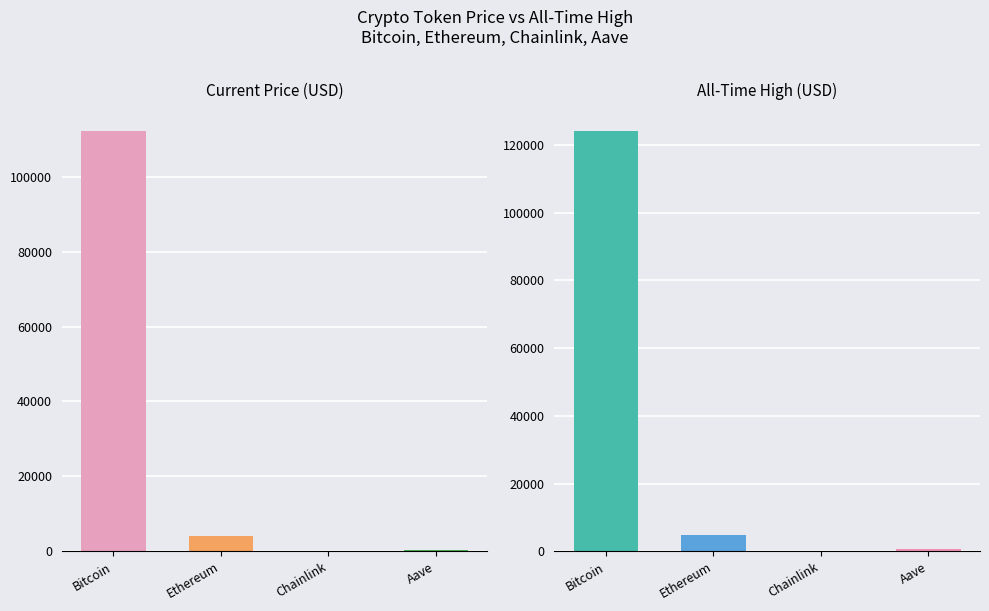

Reading left to right, list all the values displayed in this chart.

price: Bitcoin=112231.0	Ethereum=4158.8	Chainlink=21.8	Aave=276.6
allTimeHigh: Bitcoin=124128.0	Ethereum=4946.1	Chainlink=52.7	Aave=661.7